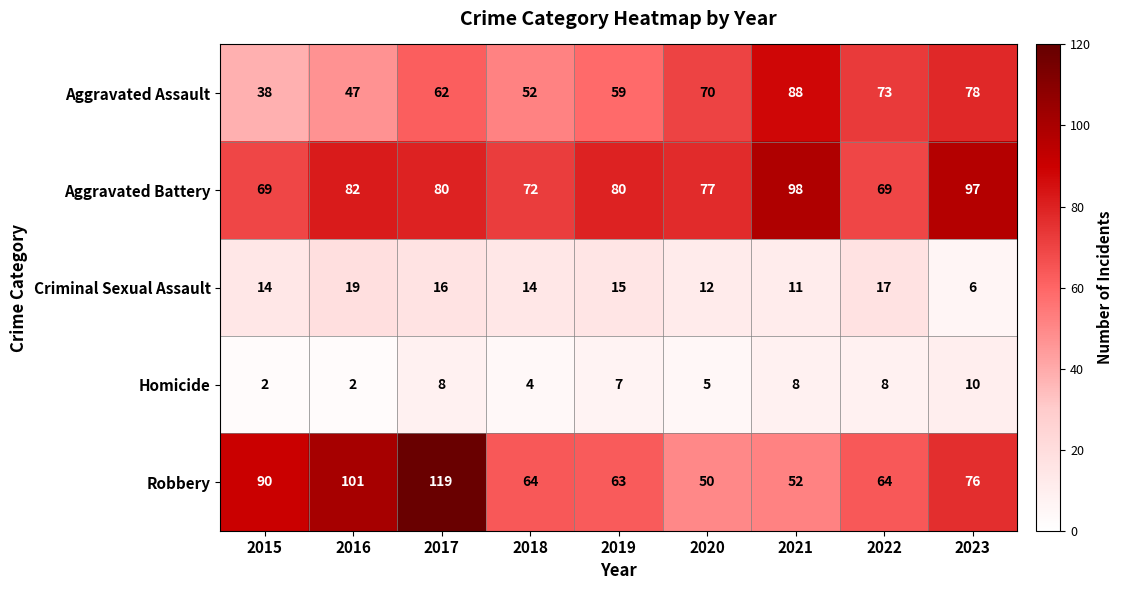

How many Homicide values are between 4 and 8?

6